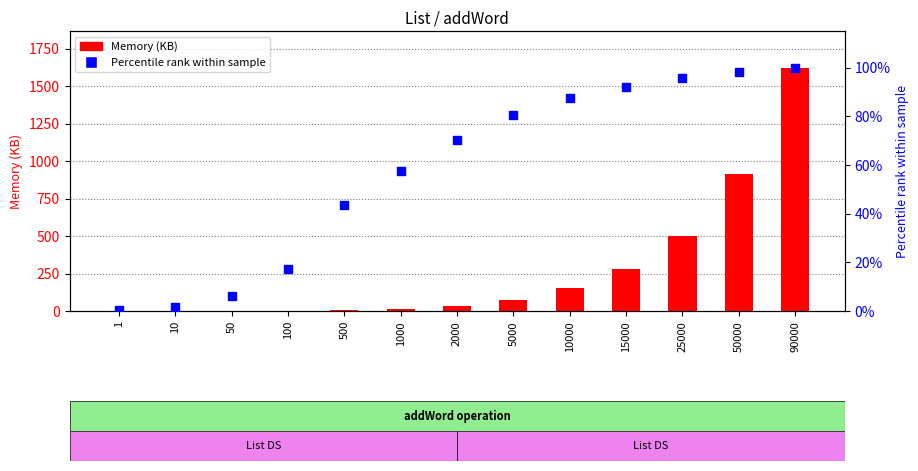

At which category is the sum across all series the highest?

90000